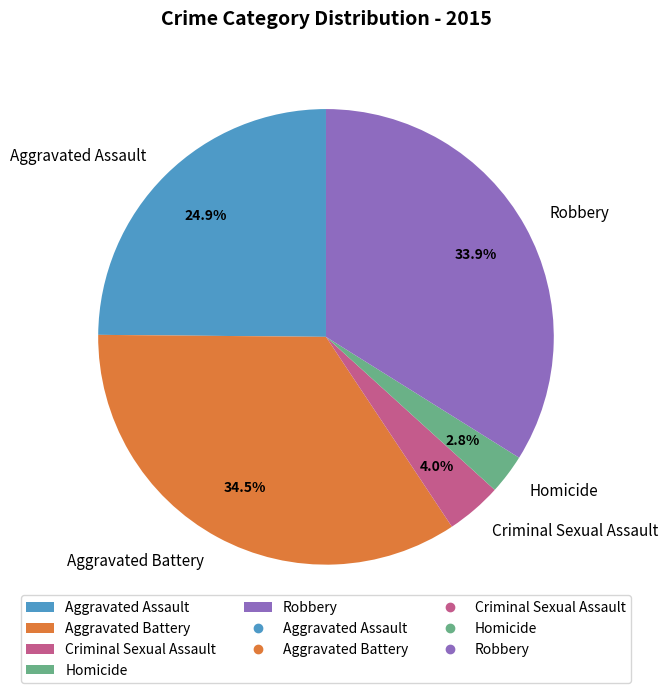

To the nearest percent, what is the average slice percentage?

20%